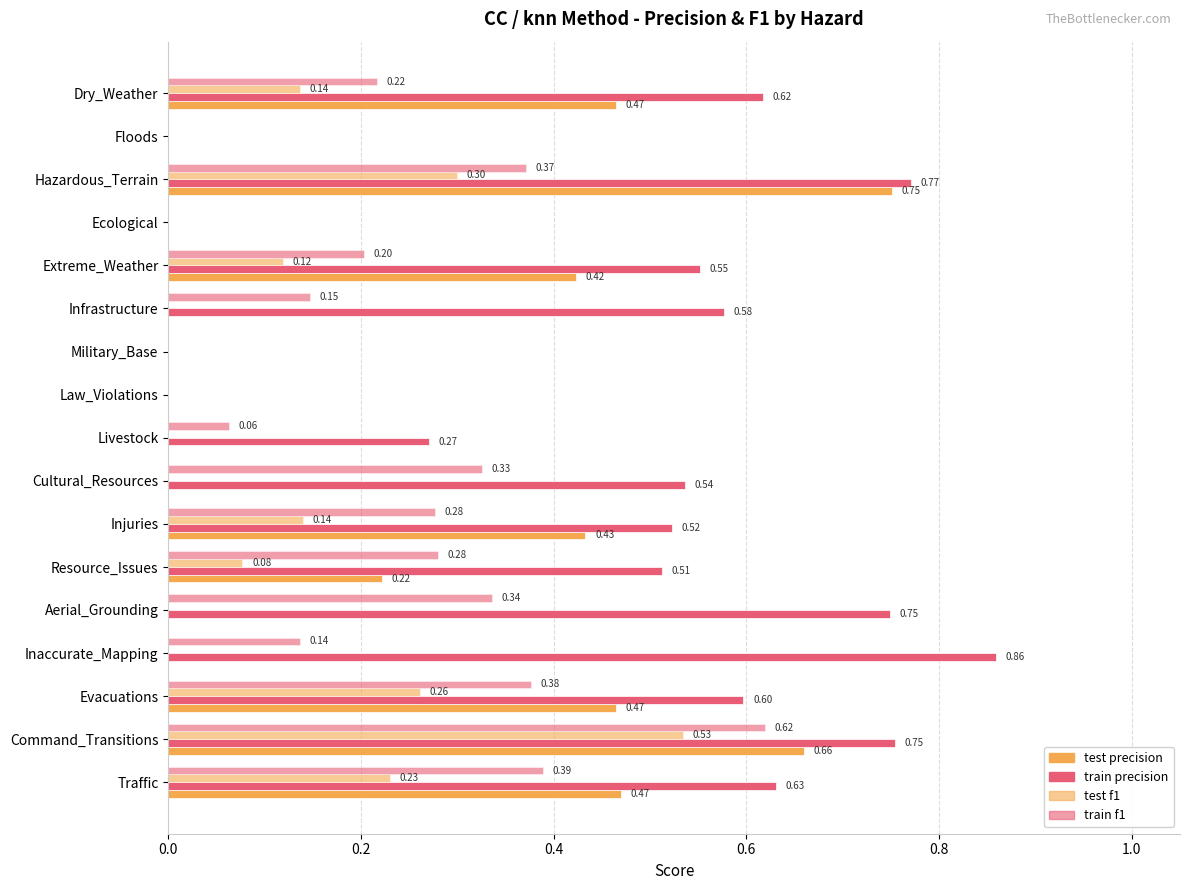

At how many categories does at least one series exceed 0?

13